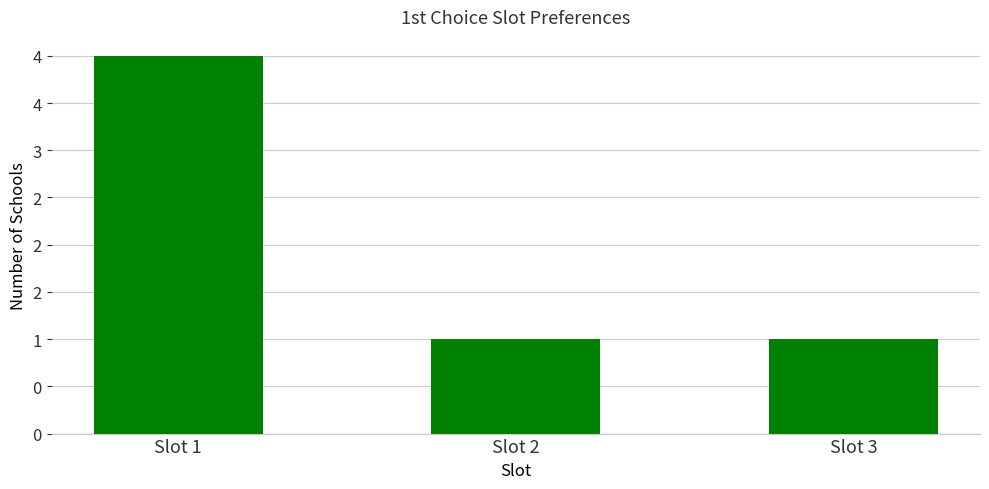

How many values are between 1 and 4?

3